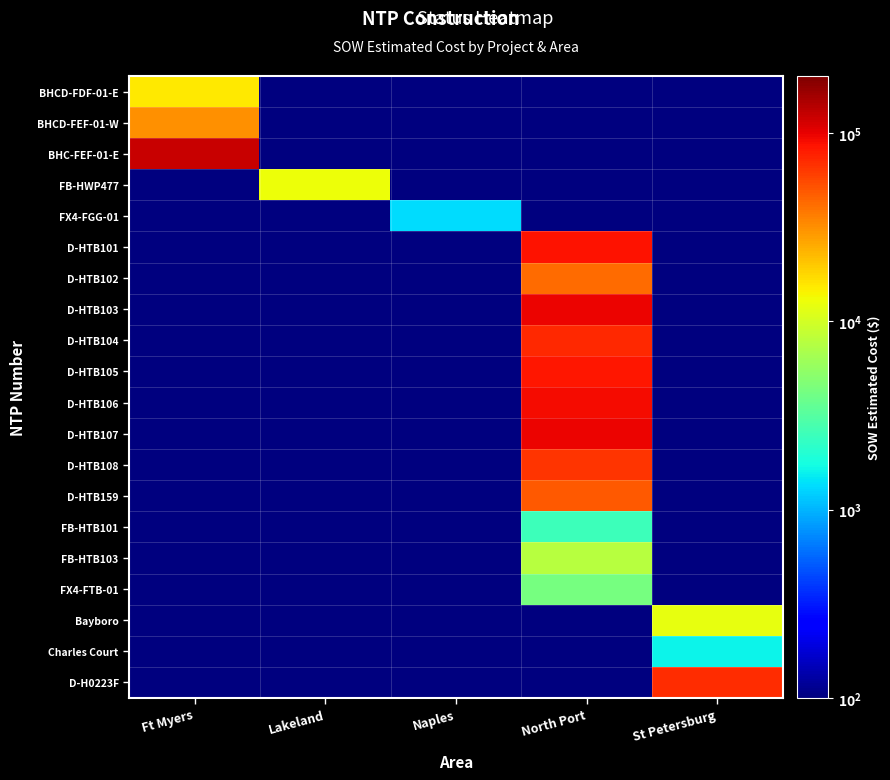

Reading left to right, what are all the values shown in this chart?

BHCD-FDF-01-E: Ft Myers=15436.9	Lakeland=0.1	Naples=0.1	North Port=0.1	St Petersburg=0.1
BHCD-FEF-01-W: Ft Myers=31717.7	Lakeland=0.1	Naples=0.1	North Port=0.1	St Petersburg=0.1
BHC-FEF-01-E: Ft Myers=122715.9	Lakeland=0.1	Naples=0.1	North Port=0.1	St Petersburg=0.1
FB-HWP477: Ft Myers=0.1	Lakeland=12886.4	Naples=0.1	North Port=0.1	St Petersburg=0.1
FX4-FGG-01: Ft Myers=0.1	Lakeland=0.1	Naples=1343.9	North Port=0.1	St Petersburg=0.1
D-HTB101: Ft Myers=0.1	Lakeland=0.1	Naples=0.1	North Port=84564.5	St Petersburg=0.1
D-HTB102: Ft Myers=0.1	Lakeland=0.1	Naples=0.1	North Port=42408.0	St Petersburg=0.1
D-HTB103: Ft Myers=0.1	Lakeland=0.1	Naples=0.1	North Port=96198.5	St Petersburg=0.1
D-HTB104: Ft Myers=0.1	Lakeland=0.1	Naples=0.1	North Port=71001.0	St Petersburg=0.1
D-HTB105: Ft Myers=0.1	Lakeland=0.1	Naples=0.1	North Port=84103.0	St Petersburg=0.1
D-HTB106: Ft Myers=0.1	Lakeland=0.1	Naples=0.1	North Port=90832.0	St Petersburg=0.1
D-HTB107: Ft Myers=0.1	Lakeland=0.1	Naples=0.1	North Port=96242.0	St Petersburg=0.1
D-HTB108: Ft Myers=0.1	Lakeland=0.1	Naples=0.1	North Port=66271.5	St Petersburg=0.1
D-HTB159: Ft Myers=0.1	Lakeland=0.1	Naples=0.1	North Port=48577.0	St Petersburg=0.1
FB-HTB101: Ft Myers=0.1	Lakeland=0.1	Naples=0.1	North Port=2530.0	St Petersburg=0.1
FB-HTB103: Ft Myers=0.1	Lakeland=0.1	Naples=0.1	North Port=7803.1	St Petersburg=0.1
FX4-FTB-01: Ft Myers=0.1	Lakeland=0.1	Naples=0.1	North Port=4254.7	St Petersburg=0.1
Bayboro: Ft Myers=0.1	Lakeland=0.1	Naples=0.1	North Port=0.1	St Petersburg=12213.7
Charles Court: Ft Myers=0.1	Lakeland=0.1	Naples=0.1	North Port=0.1	St Petersburg=1618.8
D-H0223F: Ft Myers=0.1	Lakeland=0.1	Naples=0.1	North Port=0.1	St Petersburg=69076.0